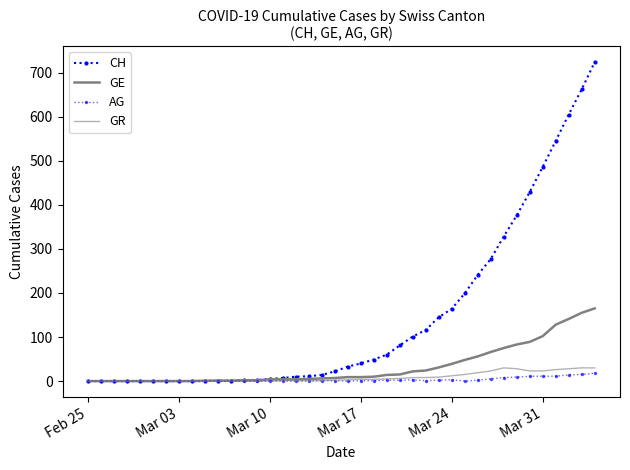

Is this an area chart (filled region under the line)?

No